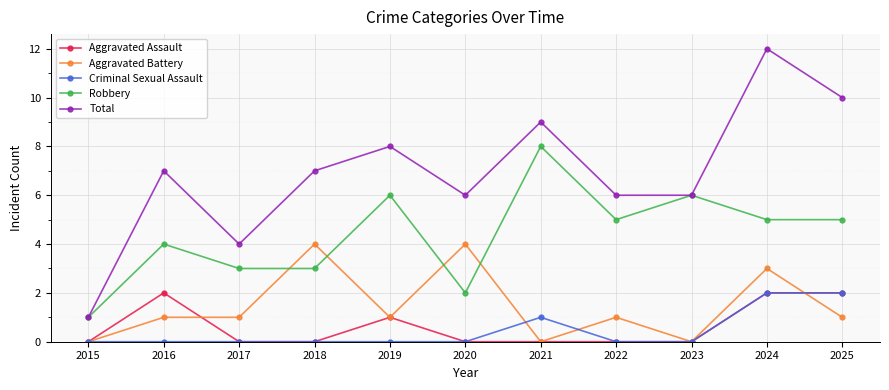

How many lines are shown in the chart?

5